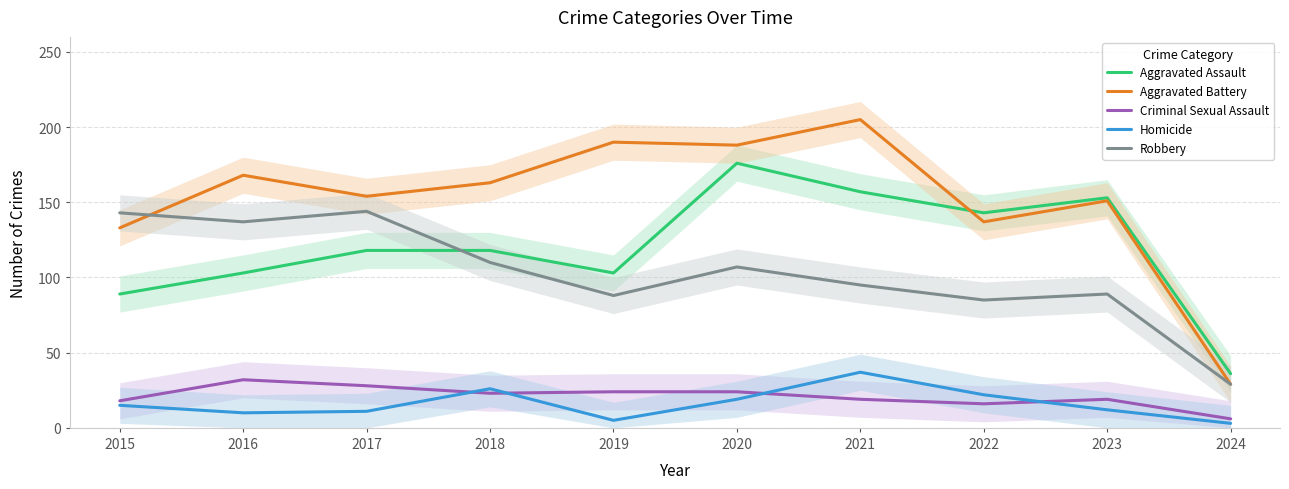

Rank the series at 2020 from highest to lowest value.

Aggravated Battery, Aggravated Assault, Robbery, Criminal Sexual Assault, Homicide